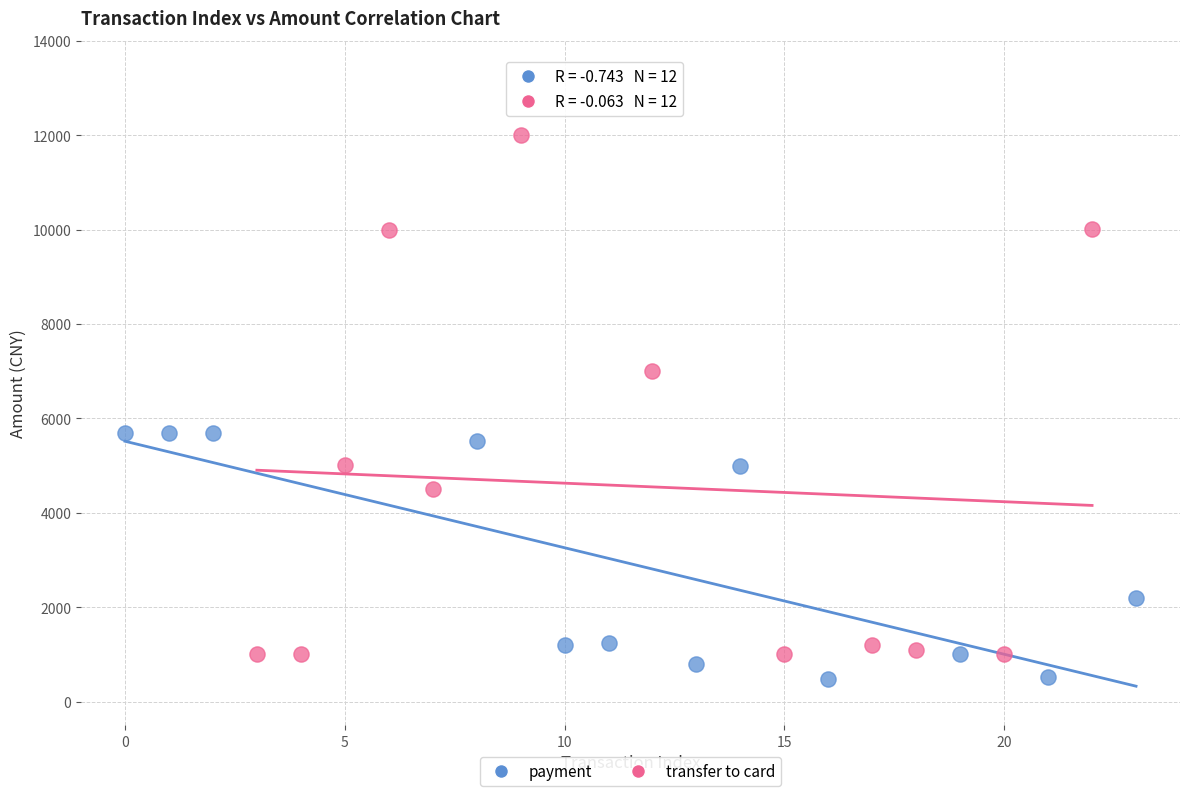

Which series reaches the maximum Y coordinate?

transfer to card